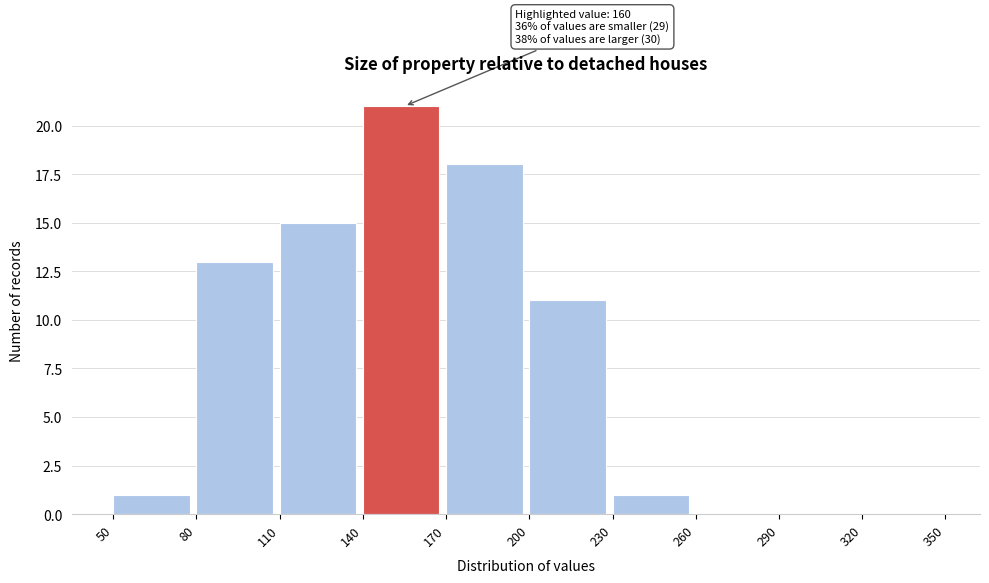

Which range on the x-axis has the tallest bar?

140 to 170